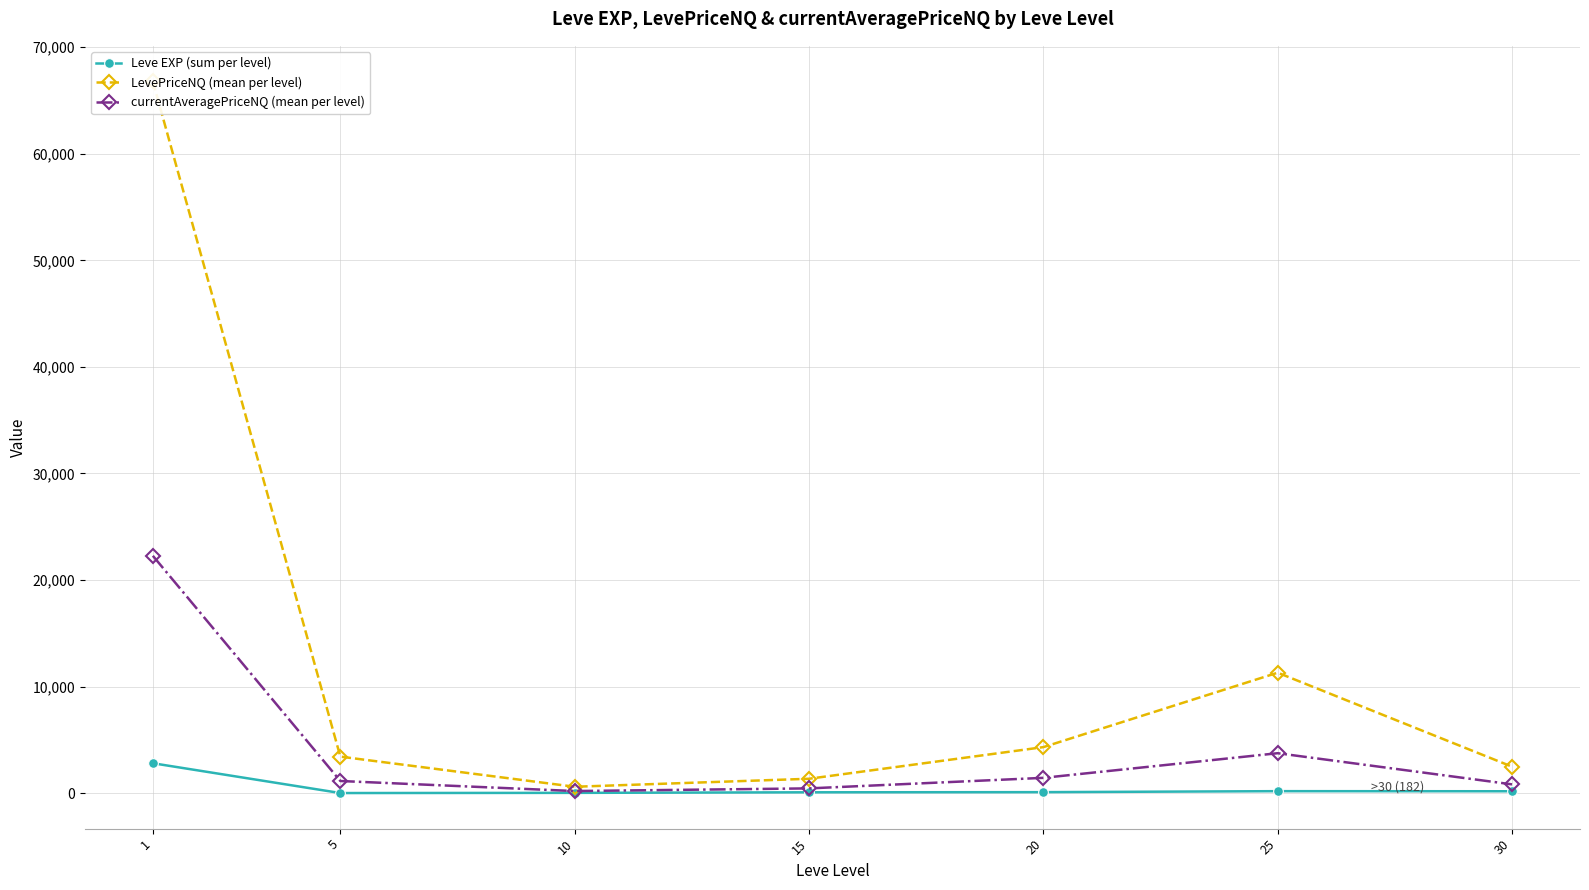

Where is the first local minimum for Leve EXP (sum per level)?

5